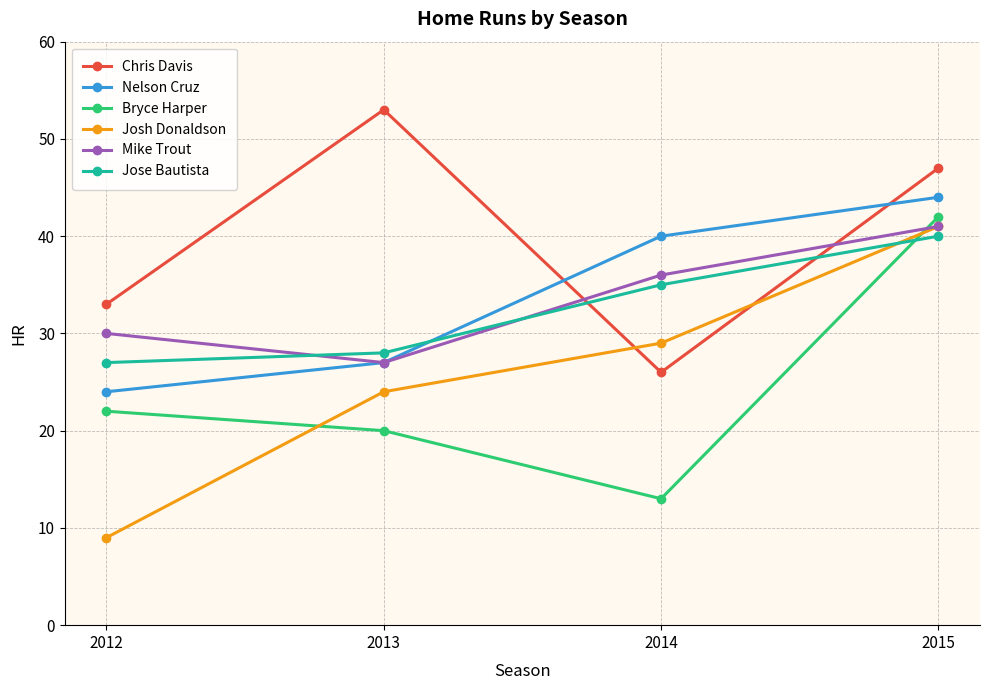

What value does the Chris Davis series have at 2014?

26